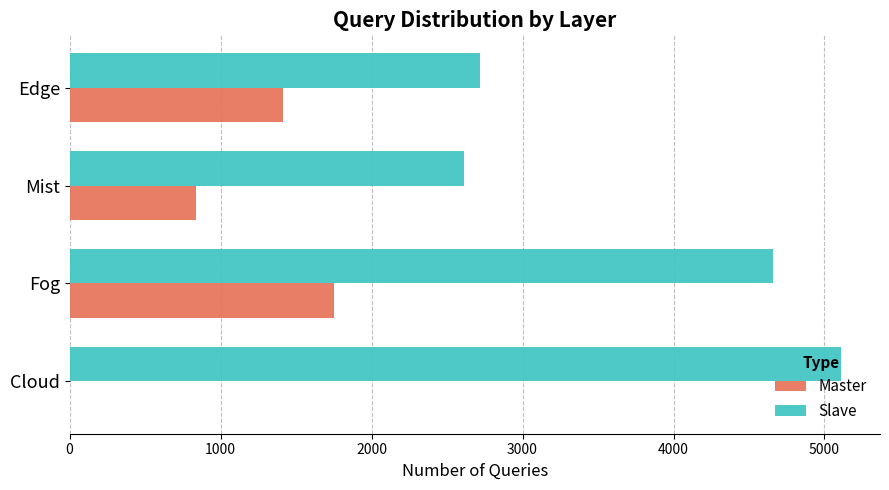

What is the average value of the Slave series?

3775